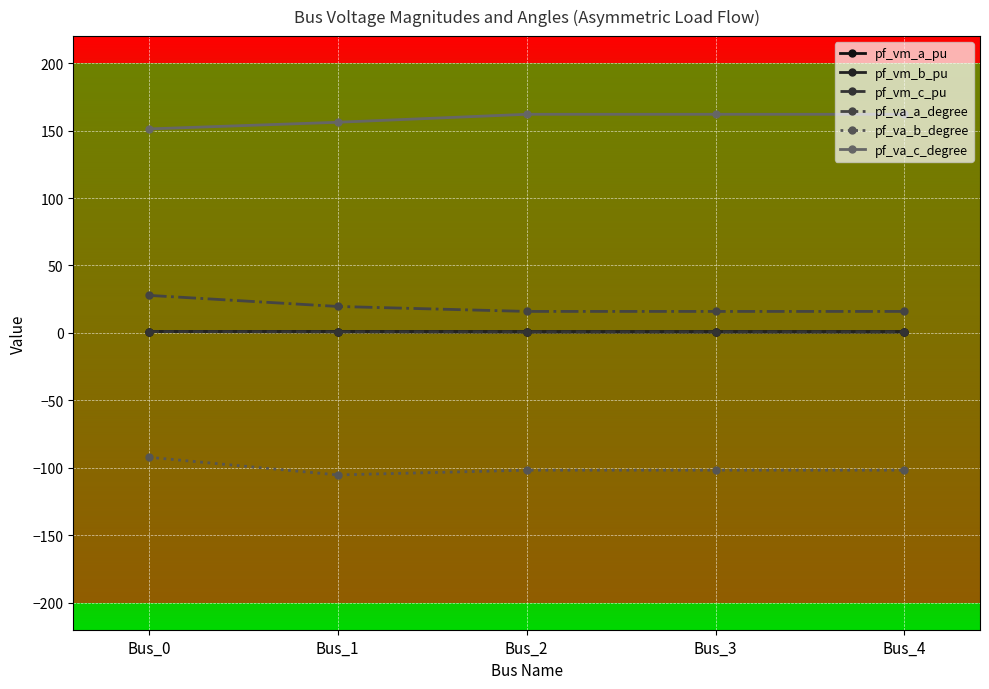

Which category has the lowest value in the pf_va_a_degree series?

Bus_2